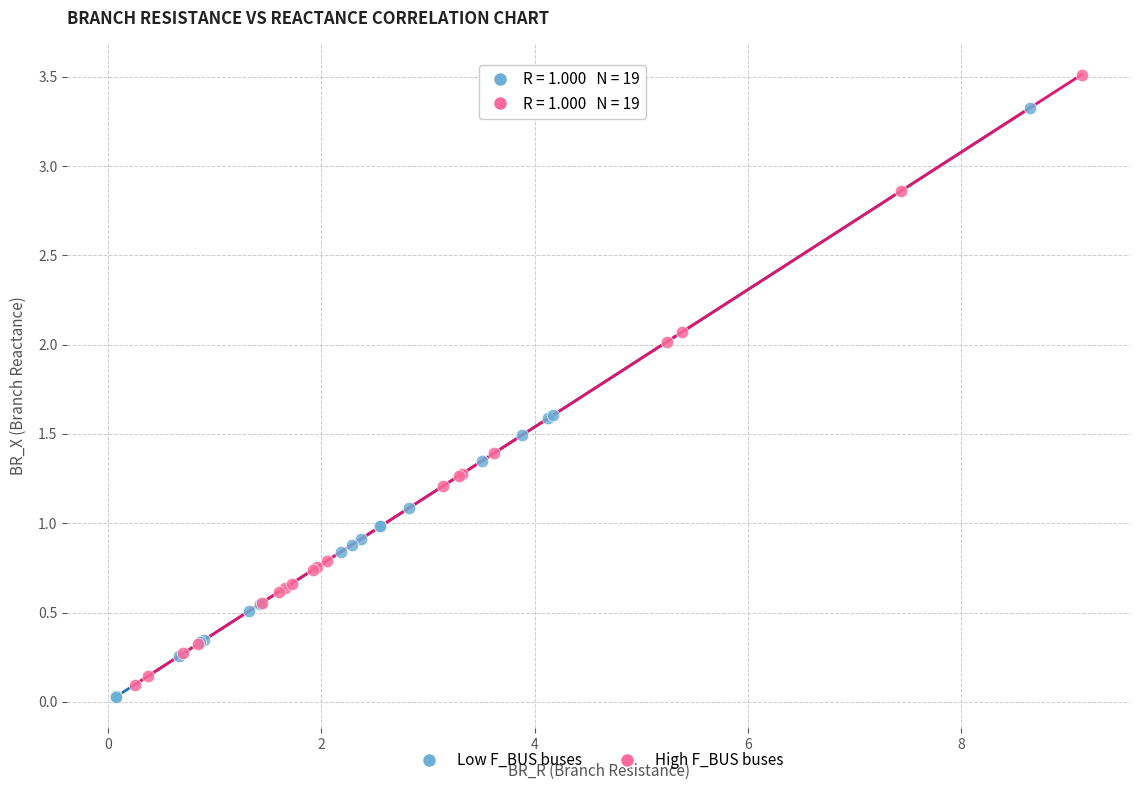

Which series contains the highest Y value?

High F_BUS buses